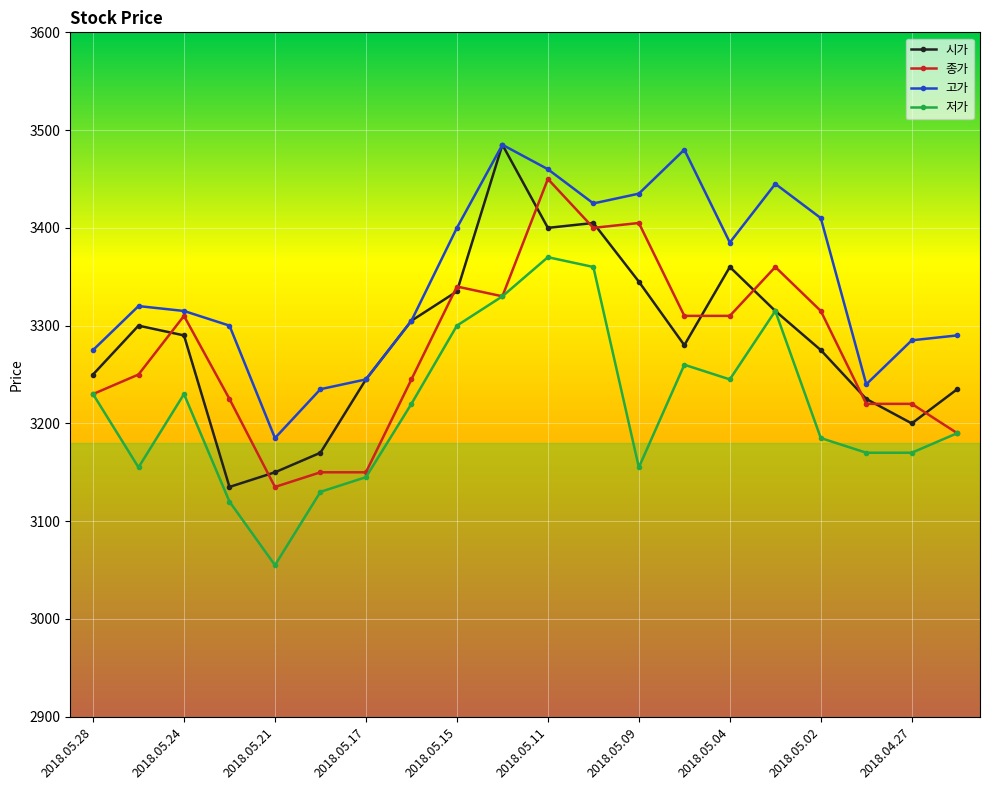

What is the value of the 종가 point at the 12th from the left?

3400